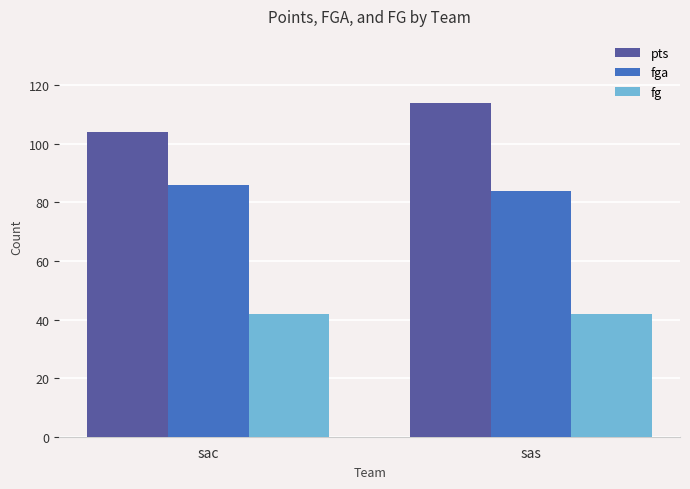

The fga series shows 86 at sac. True or false?

True